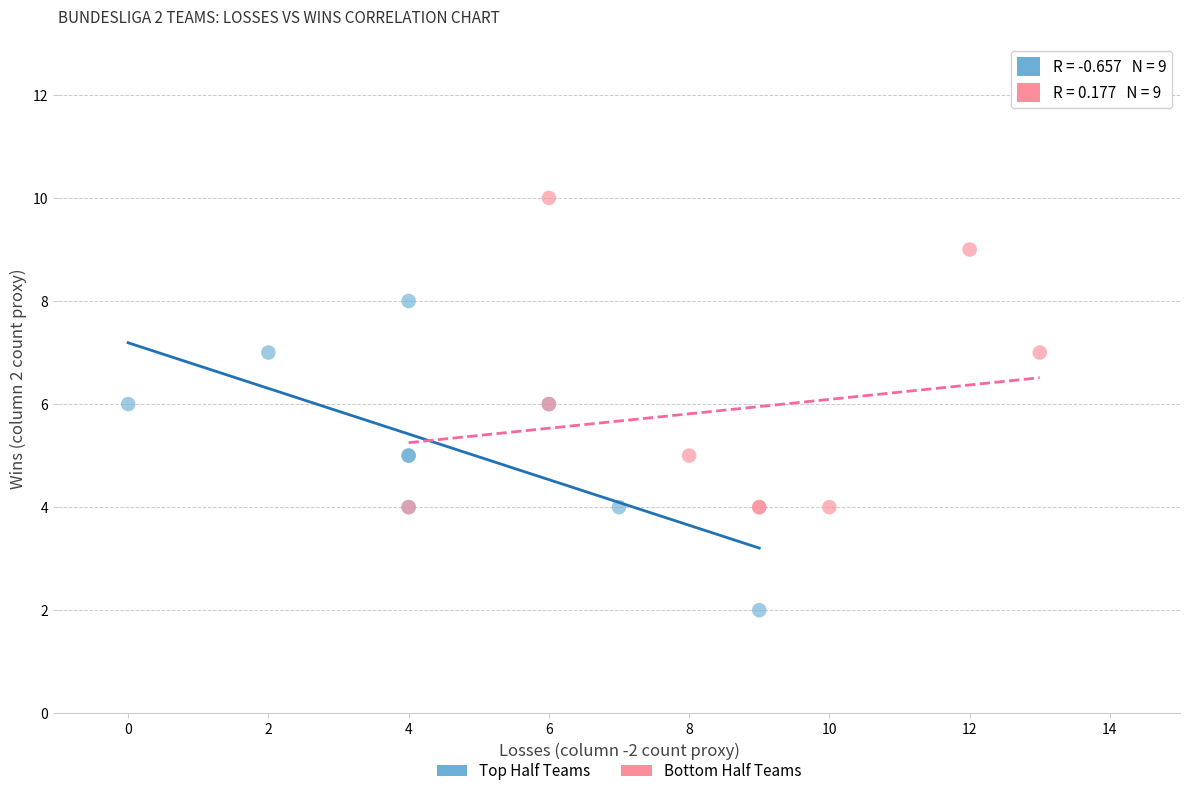

Which series contains the lowest Y value?

Top Half Teams